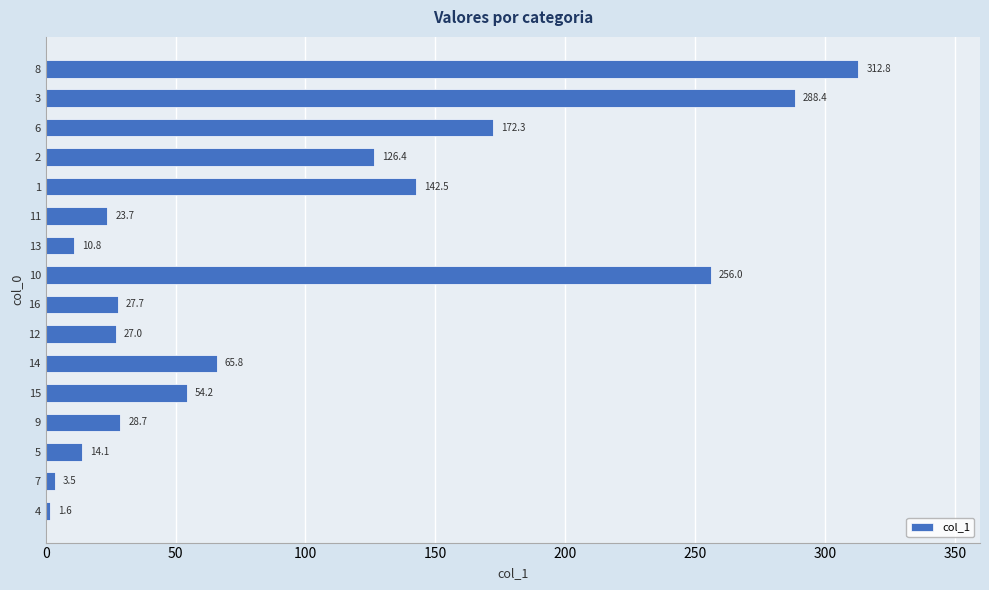

Between 9 and 12, which is larger?

9